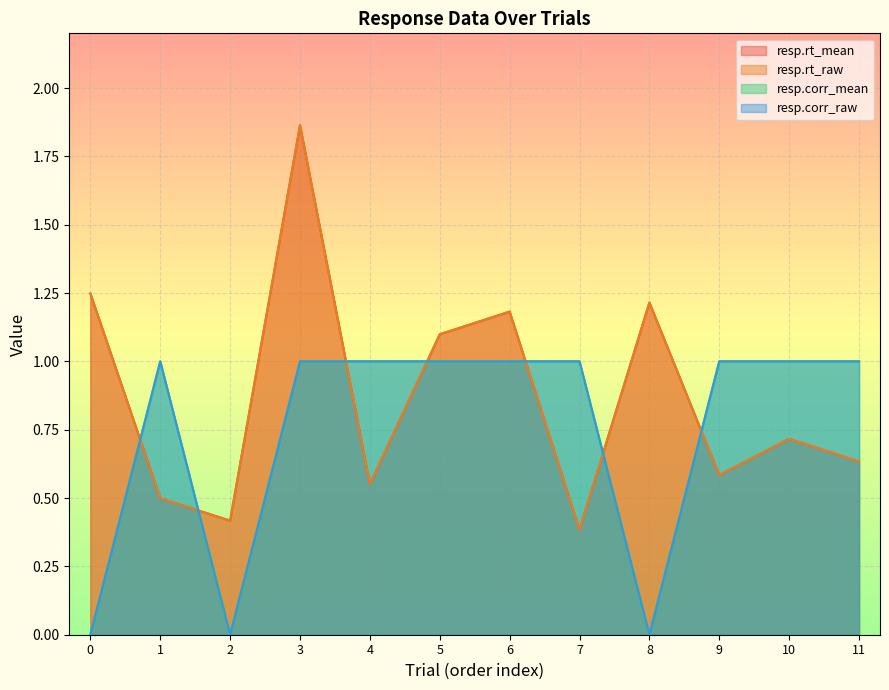

Reading left to right, extract all data points from this chart.

resp.rt_mean: 0=1.2	1=0.5	2=0.4	3=1.9	4=0.6	5=1.1	6=1.2	7=0.4	8=1.2	9=0.6	10=0.7	11=0.6
resp.rt_raw: 0=1.2	1=0.5	2=0.4	3=1.9	4=0.6	5=1.1	6=1.2	7=0.4	8=1.2	9=0.6	10=0.7	11=0.6
resp.corr_mean: 0=0.0	1=1.0	2=0.0	3=1.0	4=1.0	5=1.0	6=1.0	7=1.0	8=0.0	9=1.0	10=1.0	11=1.0
resp.corr_raw: 0=0.0	1=1.0	2=0.0	3=1.0	4=1.0	5=1.0	6=1.0	7=1.0	8=0.0	9=1.0	10=1.0	11=1.0